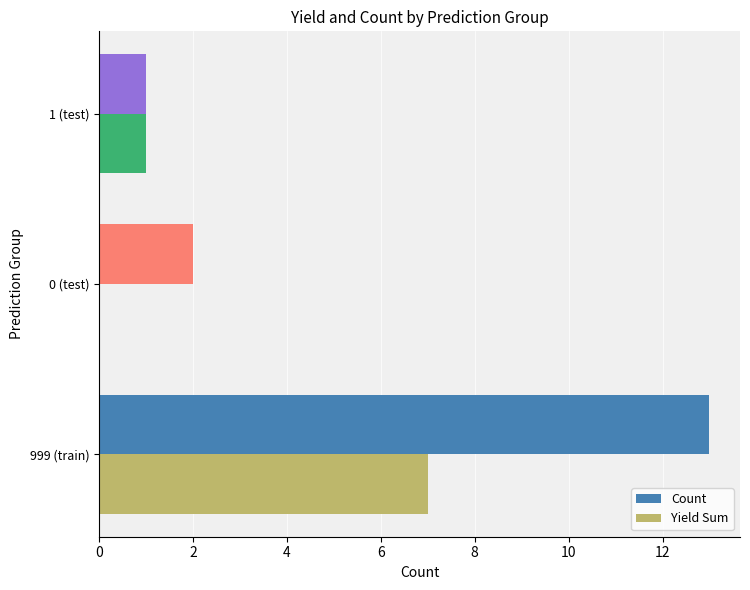

What is the highest value of the Count series?

13